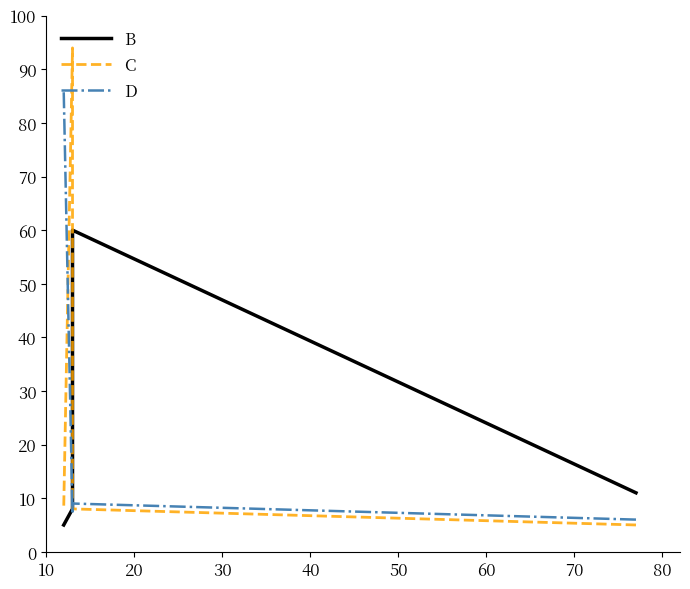

At how many categories does at least one series exceed 49?

3